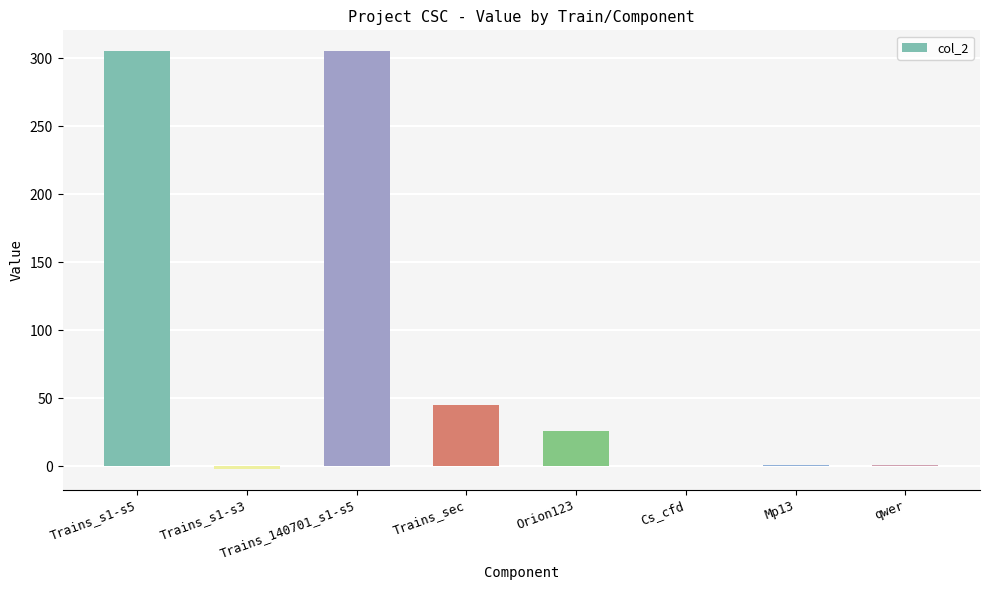

What is the change in value from Trains_s1-s5 to Orion123?

-279